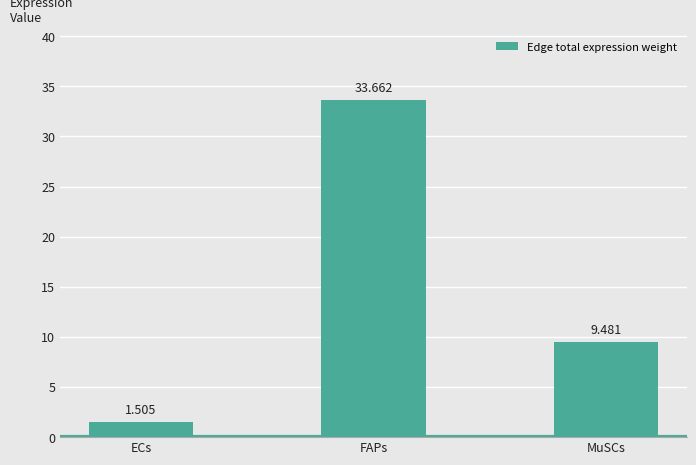

Rank the categories by value from lowest to highest.

ECs, MuSCs, FAPs